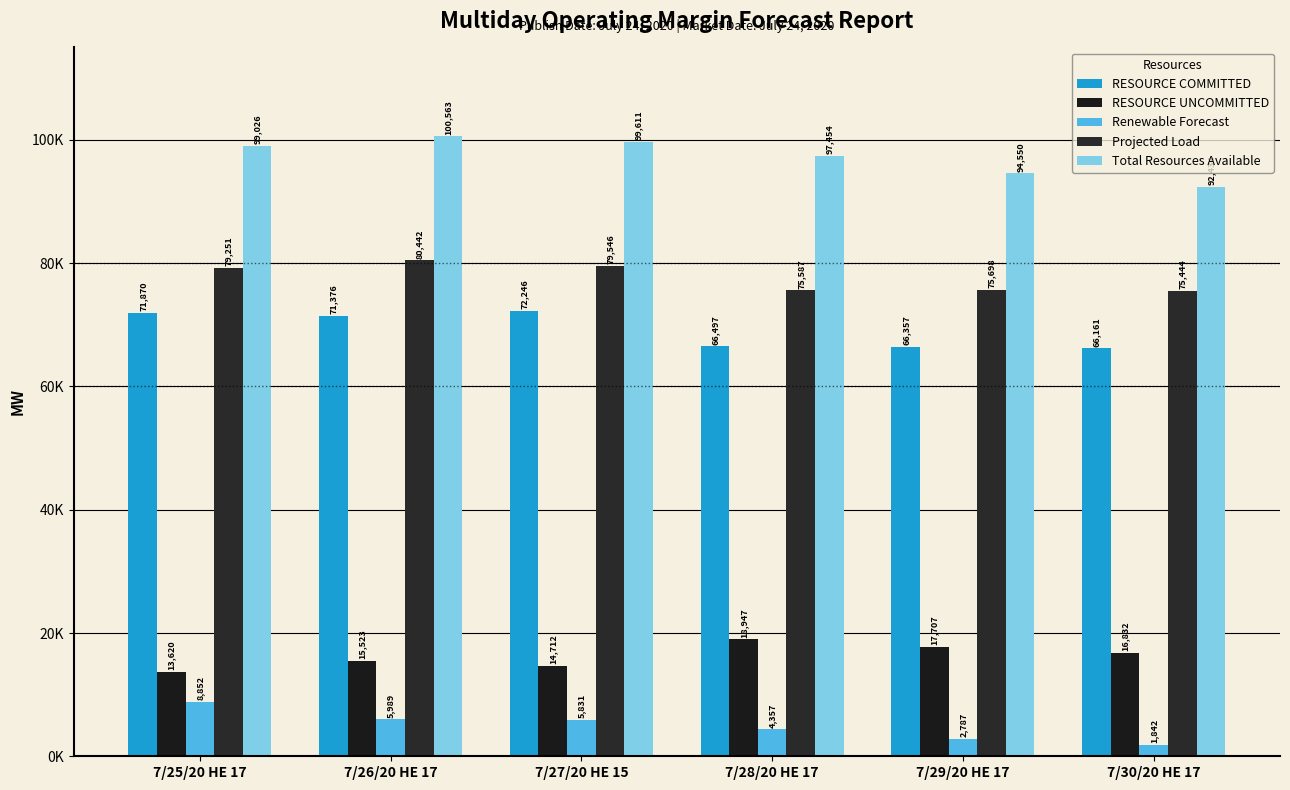

What is the difference between the highest and lowest values at 7/26/20 HE 17?

94573.7